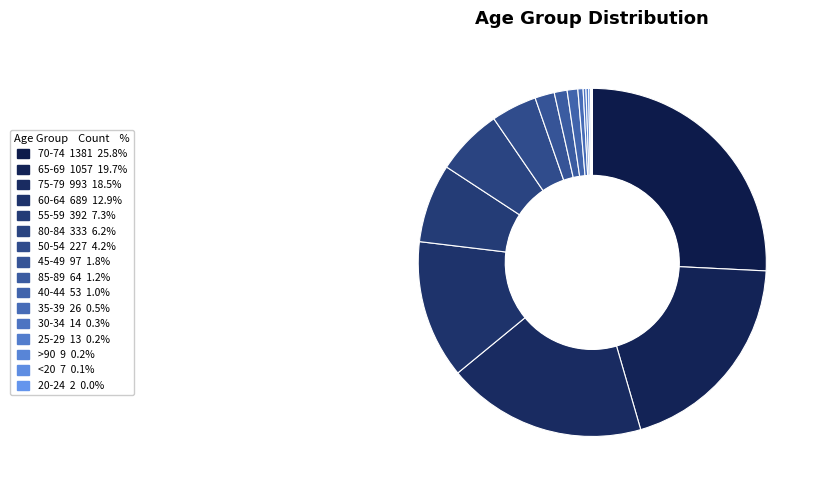

Is there a majority slice in this chart?

No